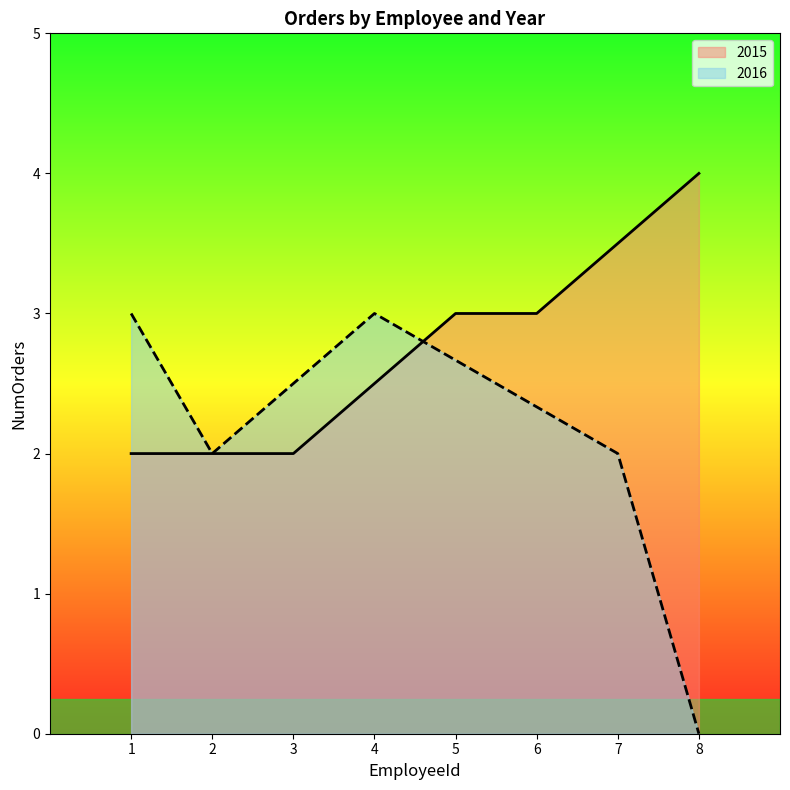

True or false: 2016 has a value of 1 at 2.

False